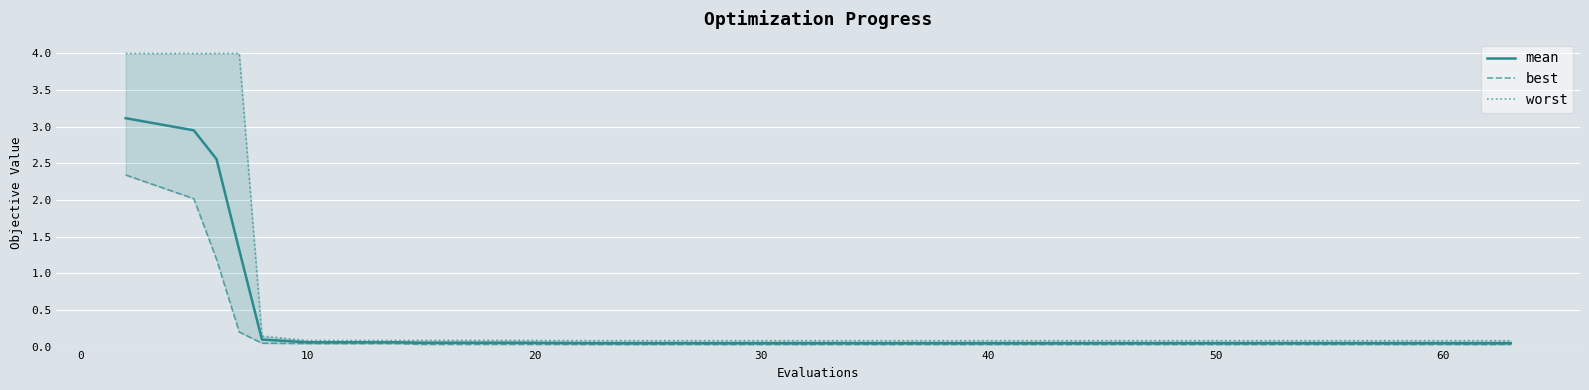

True or false: mean and best cross at least once.

False